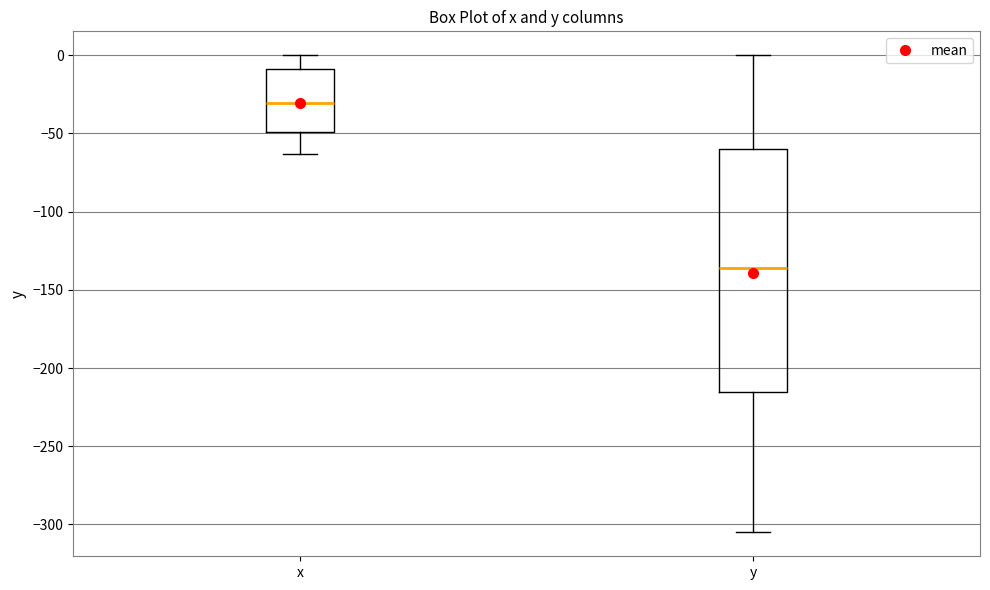

Comparing the boxes themselves (not the whiskers), which one is the tallest?

y